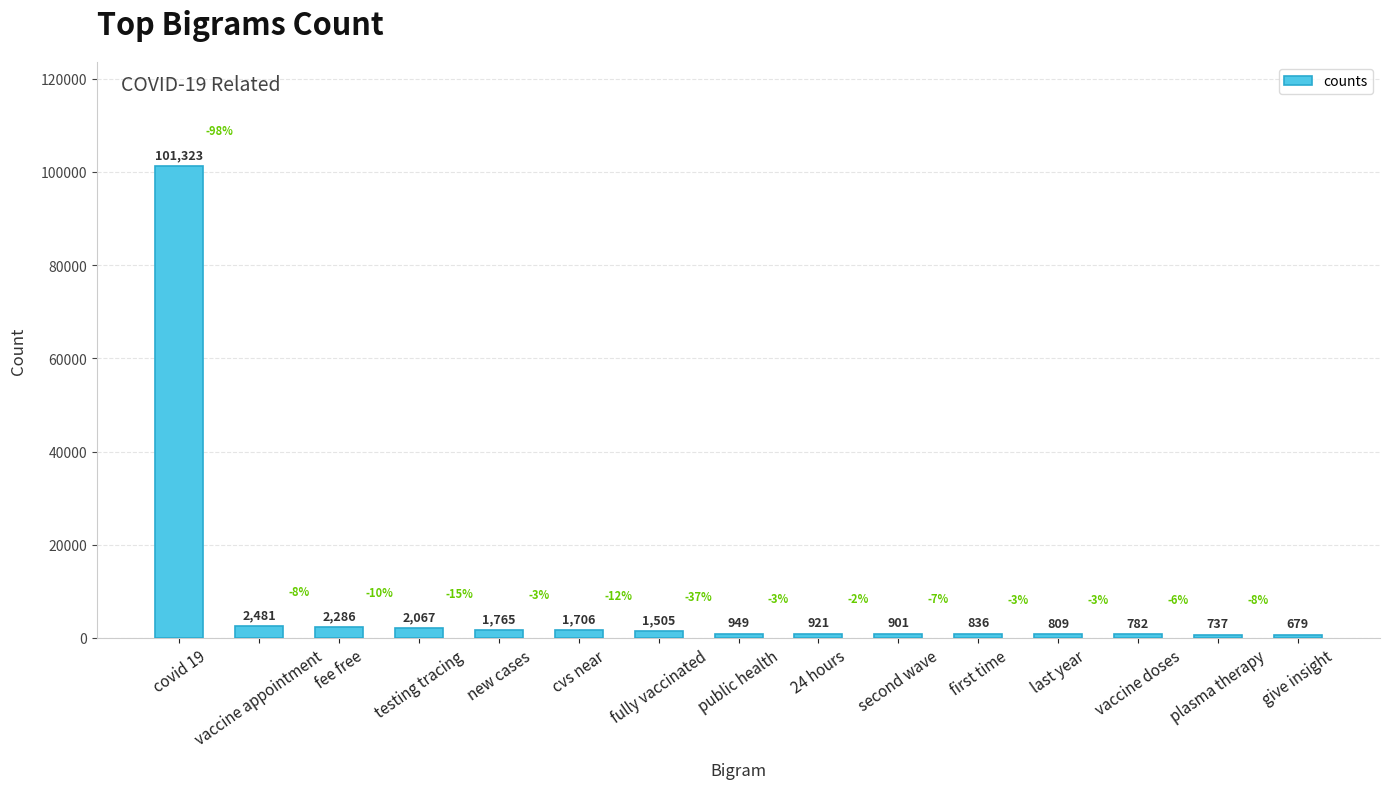

What is the ratio of the value at public health to the value at 24 hours?

1.0